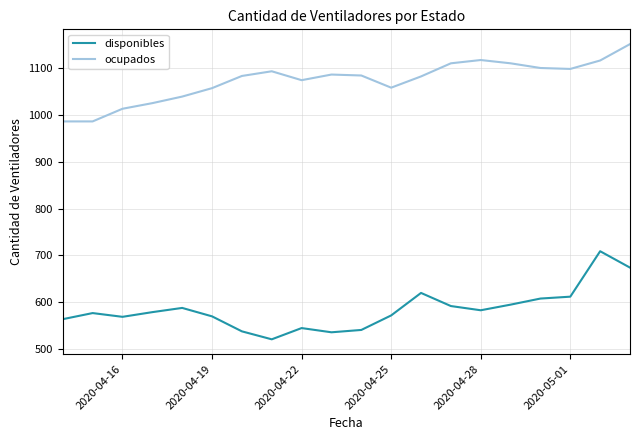

List the series in order of their overall mean, lowest first.

disponibles, ocupados